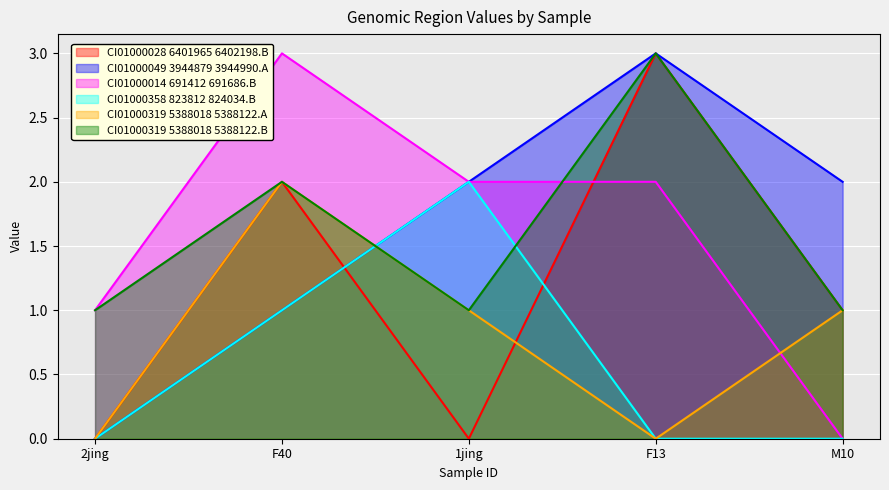

What is the total value across all series at 1jing?

8